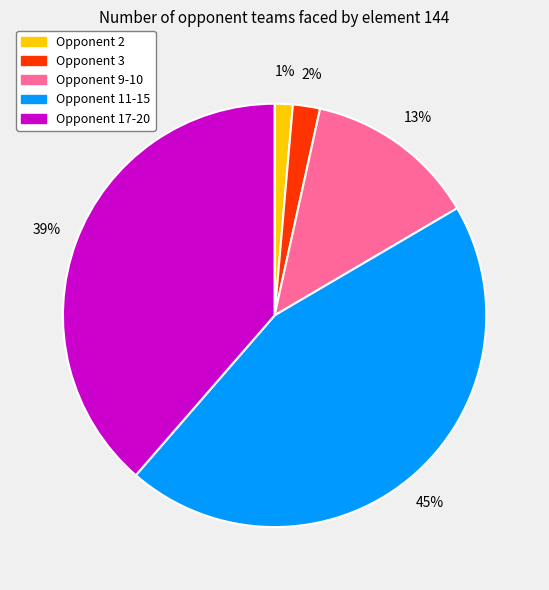

Does any single category account for the majority?

No